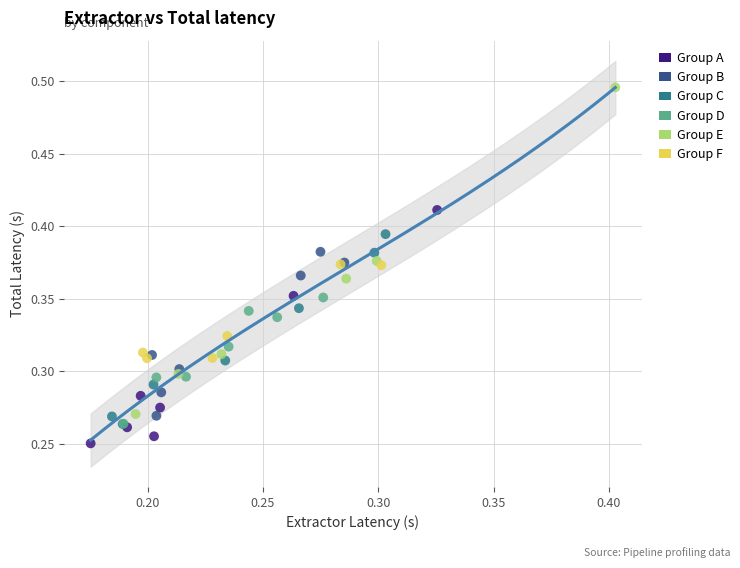

What are all the series names shown in the legend?

Group A, Group B, Group C, Group D, Group E, Group F